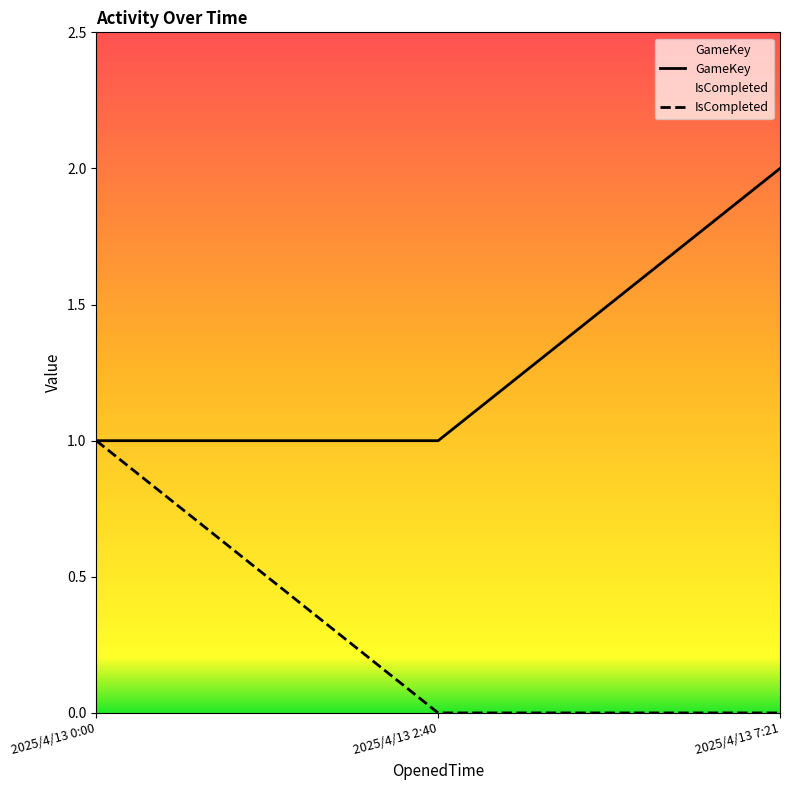

What is the sum of the GameKey values at 2025/4/13 7:21 and 2025/4/13 0:00?

3